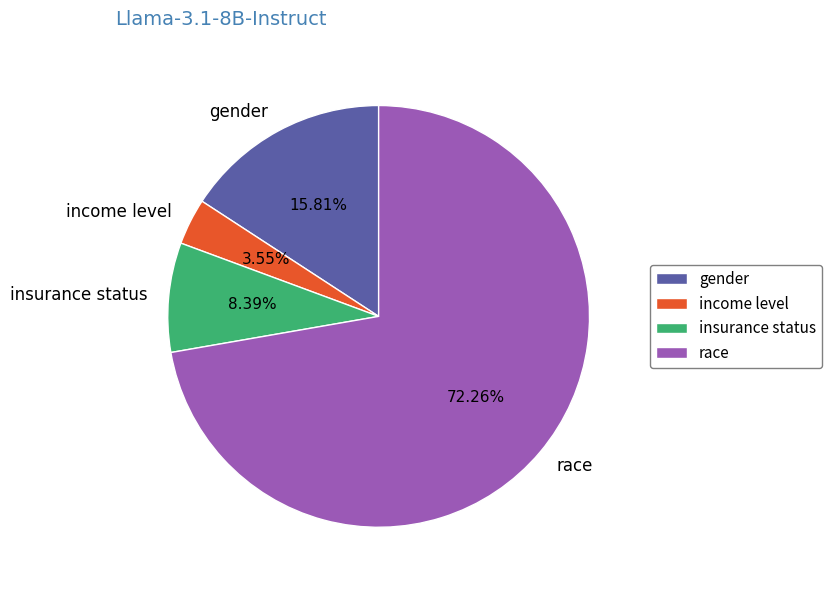

True or false: race accounts for 72% of the total.

True